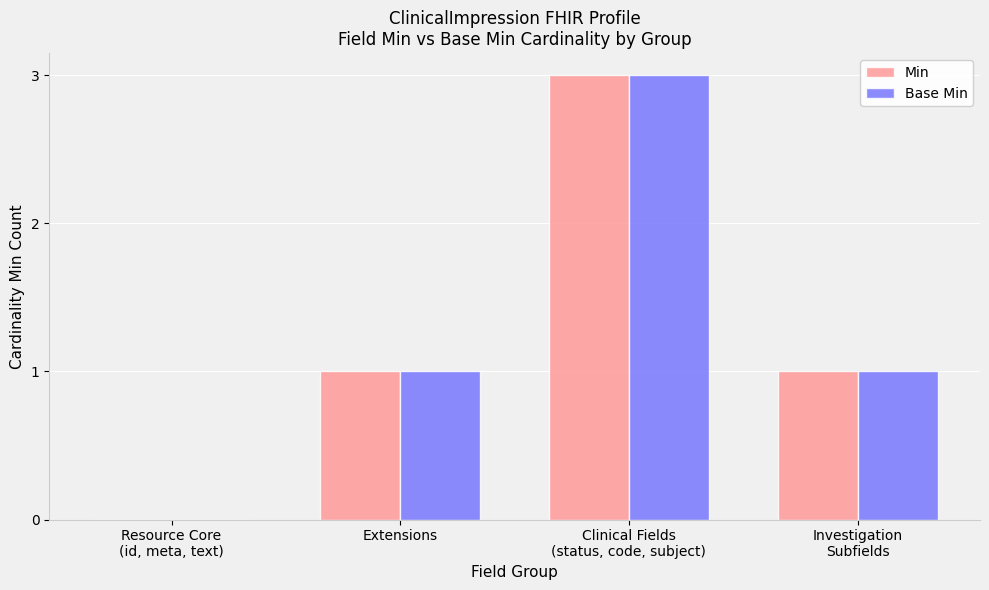

Reading right to left, list all the values displayed in this chart.

Min: Investigation
Subfields=1	Clinical Fields
(status, code, subject)=3	Extensions=1	Resource Core
(id, meta, text)=0
Base Min: Investigation
Subfields=1	Clinical Fields
(status, code, subject)=3	Extensions=1	Resource Core
(id, meta, text)=0